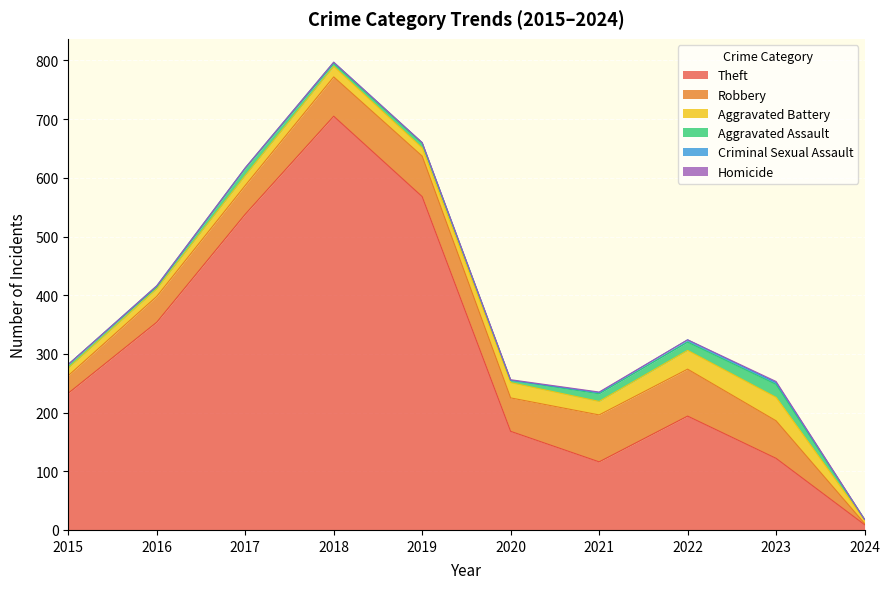

Does the chart display data point markers on the line(s)?

No